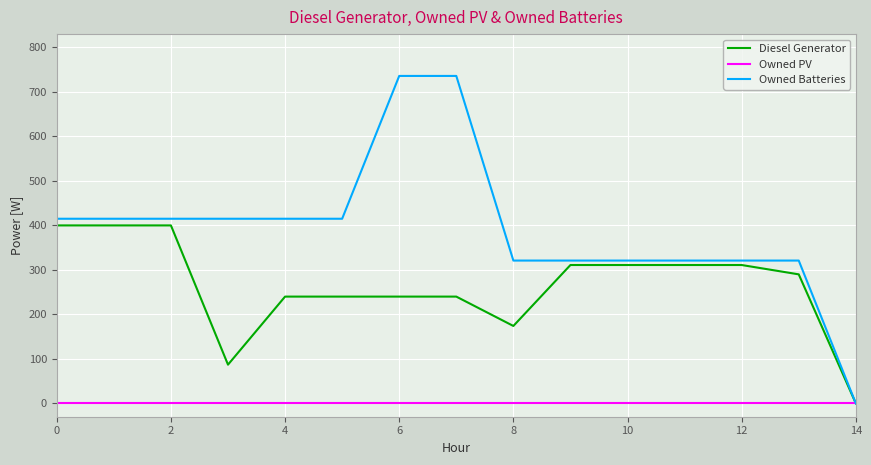

Which series has the widest spread of values?

Owned Batteries